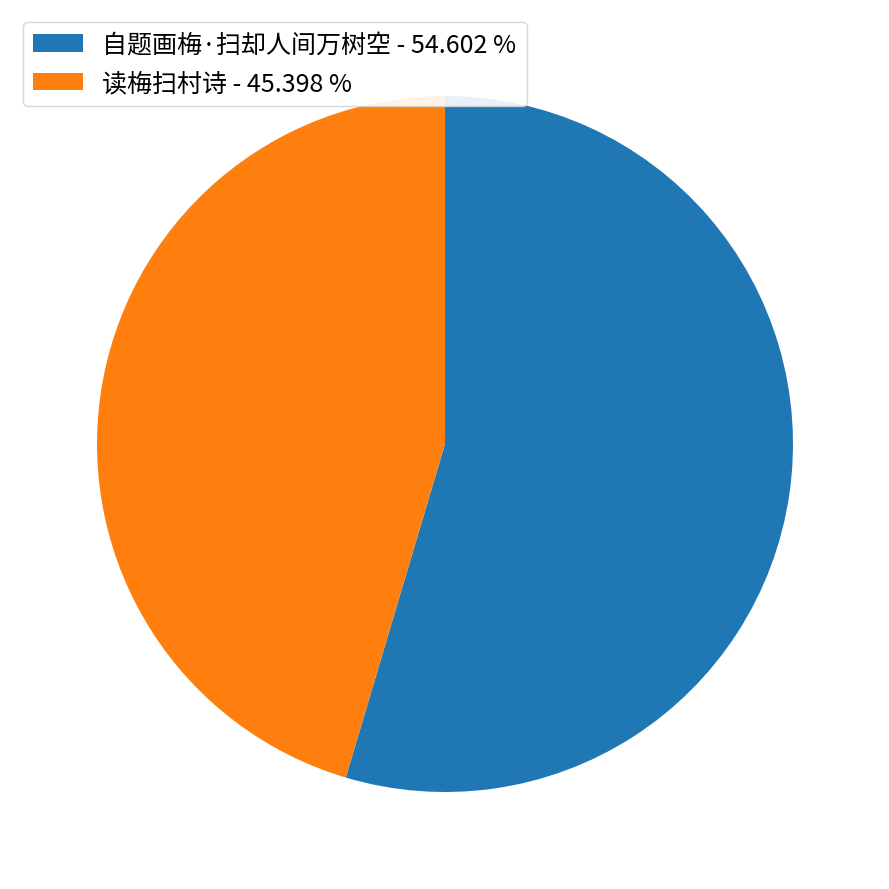

What is the smallest slice in the pie chart?

读梅扫村诗